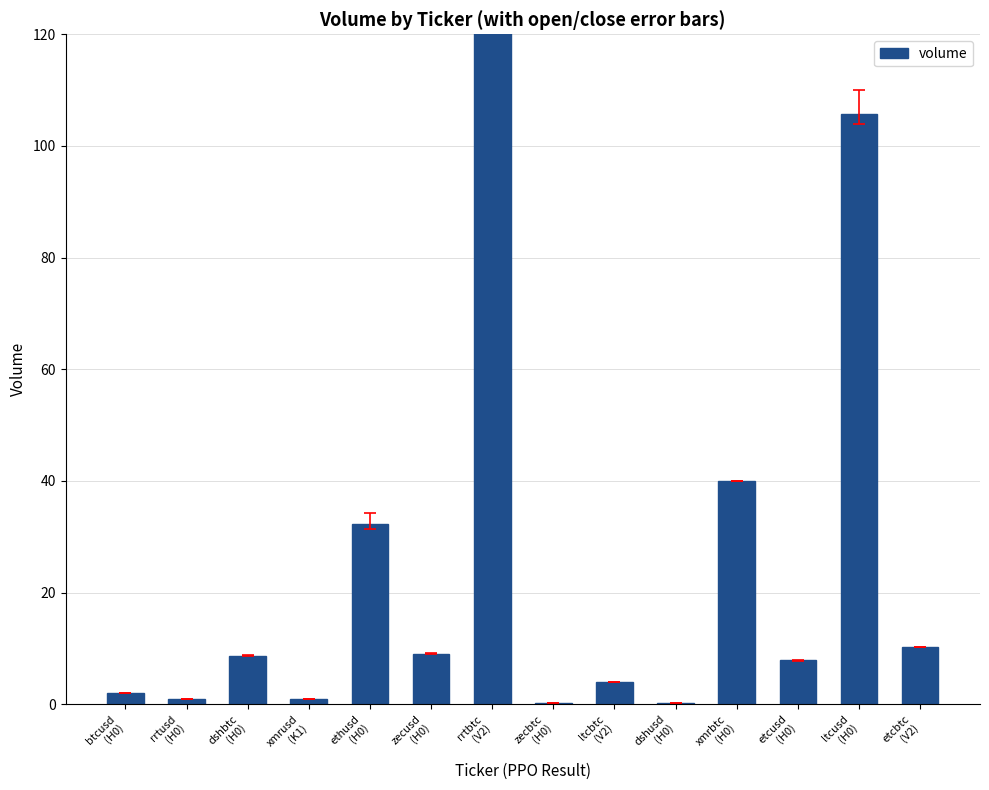

The value at ltcbtc
(V2) is 1.8. True or false?

False